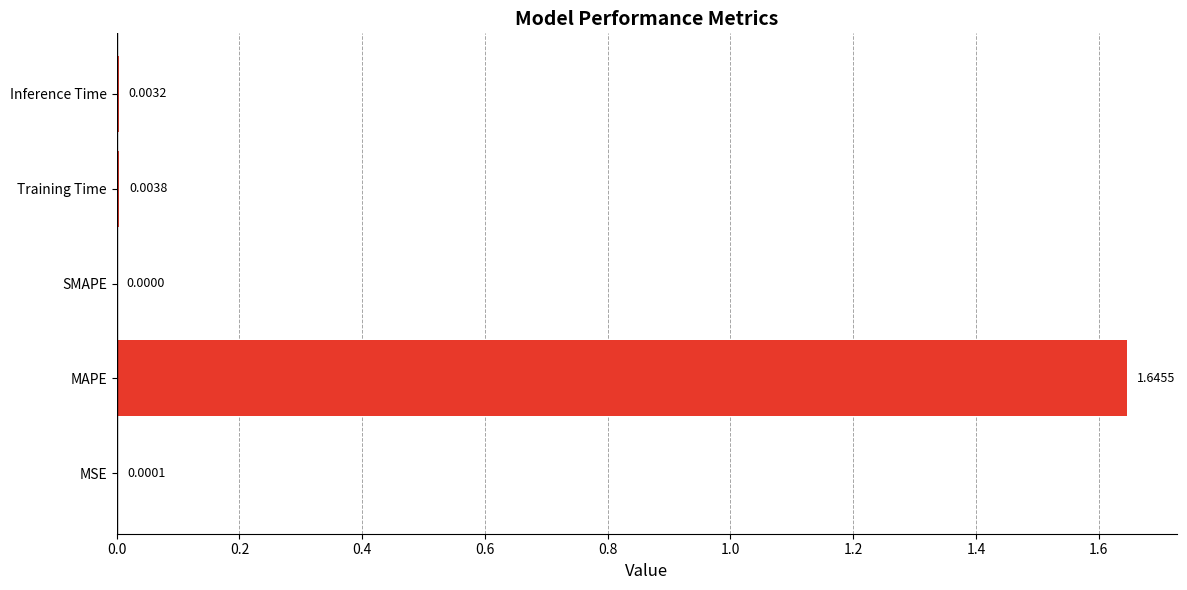

What is the change in value from MAPE to Inference Time?

-1.6